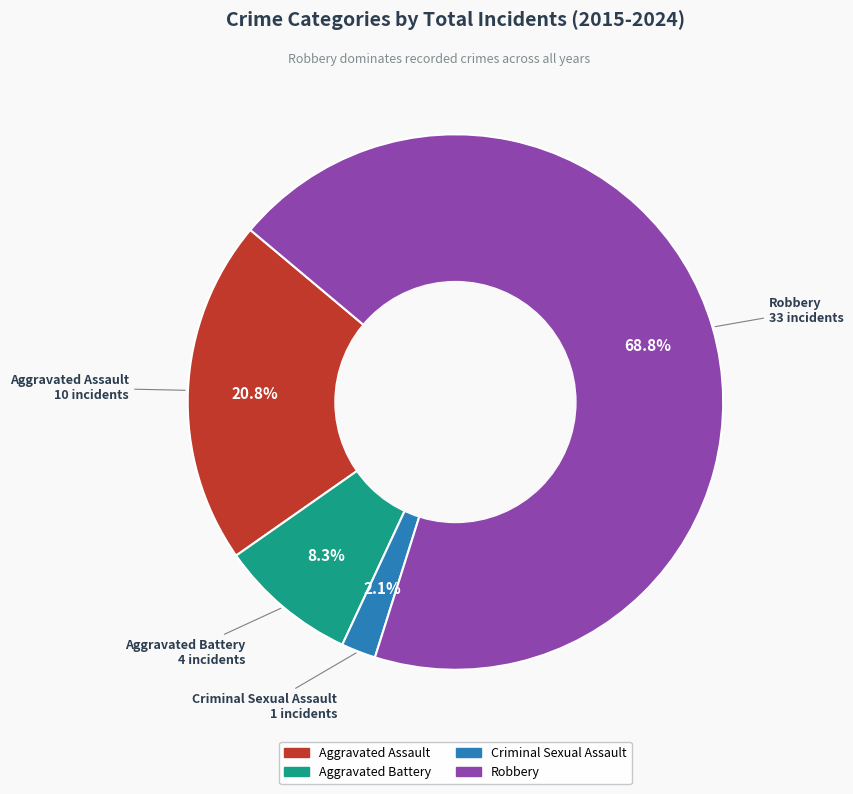

To the nearest percent, what is the difference between the Aggravated Battery and Aggravated Assault slice percentages?

12%